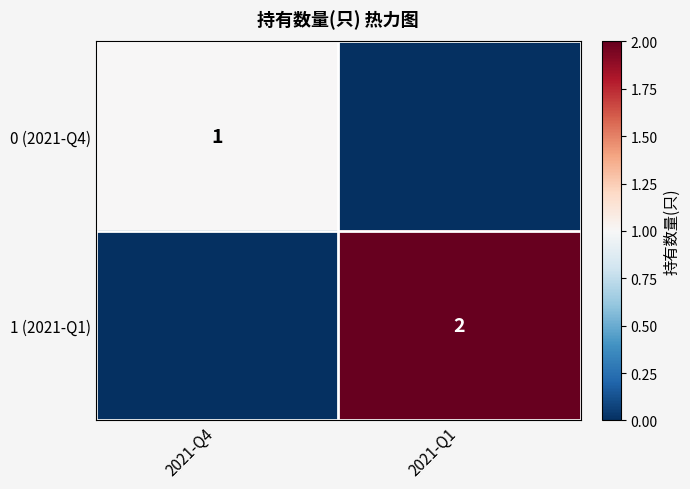

Is the value of 1 (2021-Q1) at 2021-Q1 greater than the value of 0 (2021-Q4) at 2021-Q4?

Yes